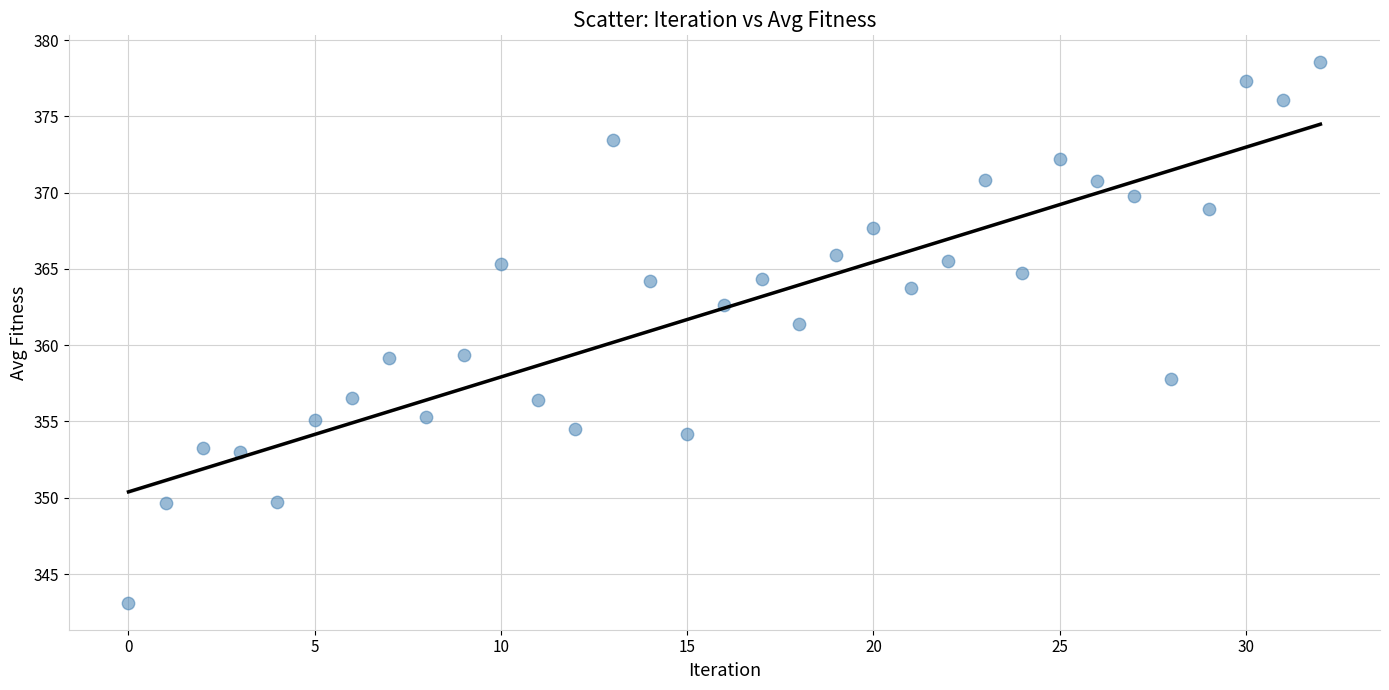

What is the range of Y values (max minus min)?

35.4